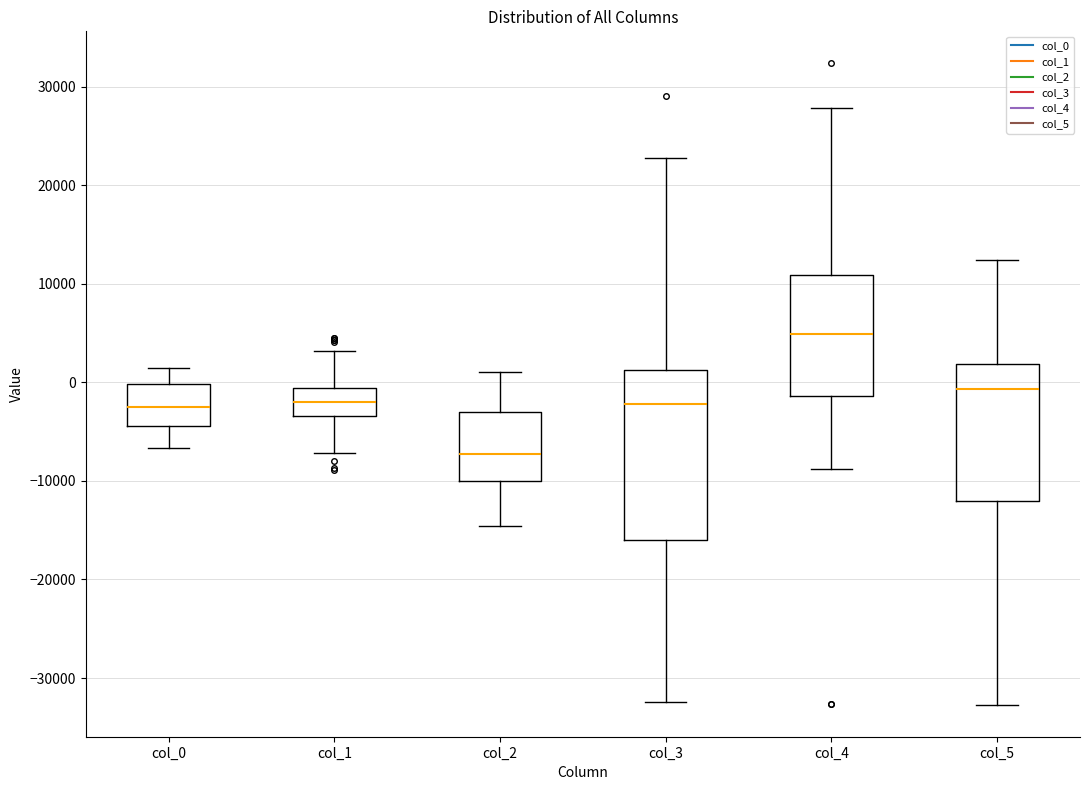

Which box's median line is the lowest?

col_2